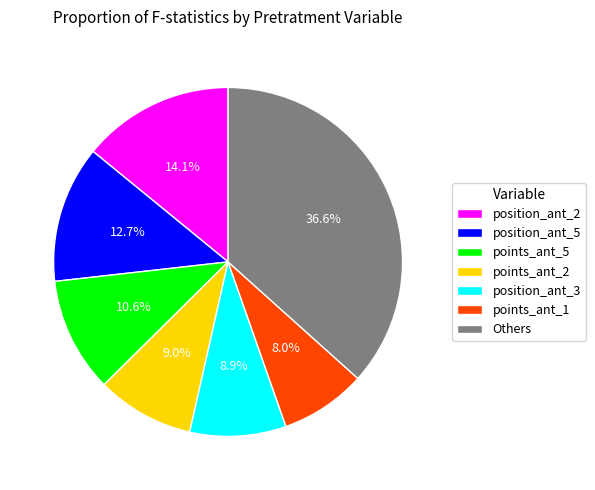

What portion of the pie excludes points_ant_2?

91.0%